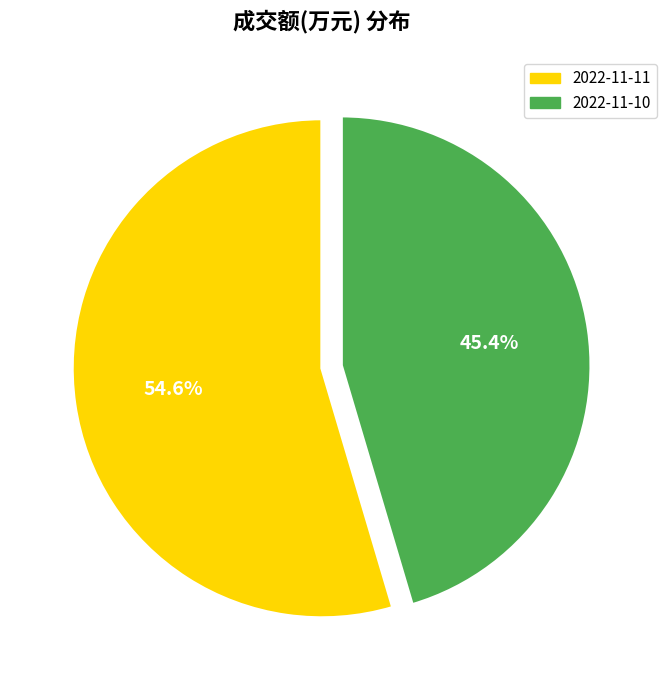

Which category has the smallest portion of the pie?

2022-11-10